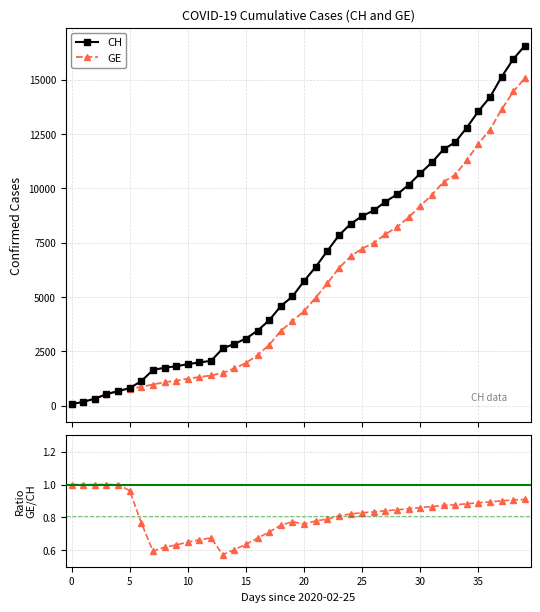

Which category has the highest value in the CH series?

39